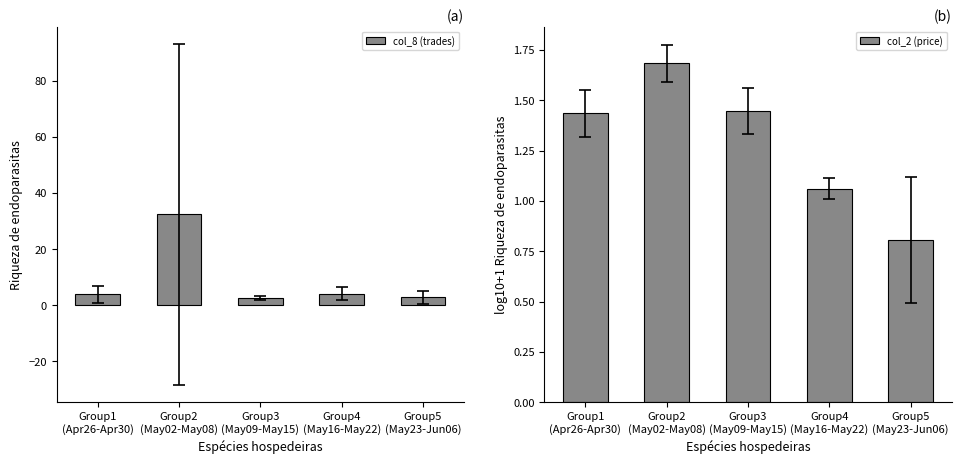

Which series has the largest total across all categories?

col_8 (trades)